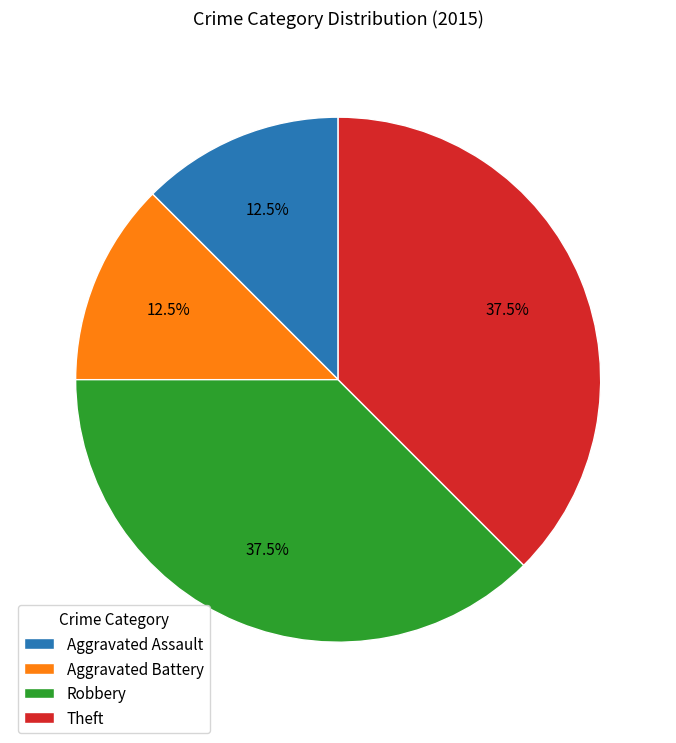

Which has a higher value, Aggravated Assault or Theft?

Theft